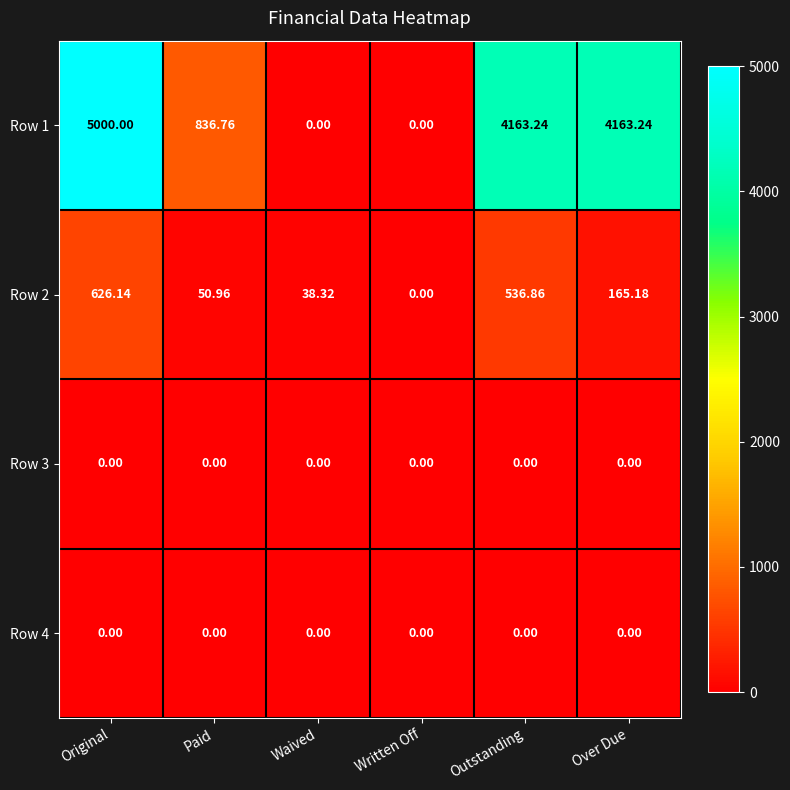

What is the greatest value displayed?

5000.0